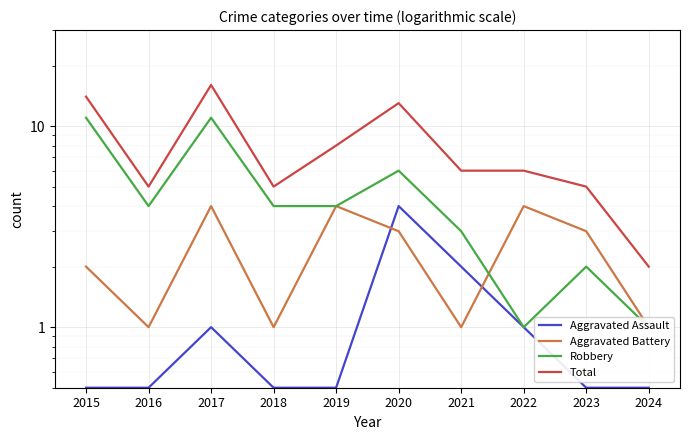

Reading right to left, extract all data points from this chart.

Aggravated Assault: 0.5	0.5	1.0	2.0	4.0	0.5	0.5	1.0	0.5	0.5
Aggravated Battery: 1.0	3.0	4.0	1.0	3.0	4.0	1.0	4.0	1.0	2.0
Robbery: 1.0	2.0	1.0	3.0	6.0	4.0	4.0	11.0	4.0	11.0
Total: 2.0	5.0	6.0	6.0	13.0	8.0	5.0	16.0	5.0	14.0